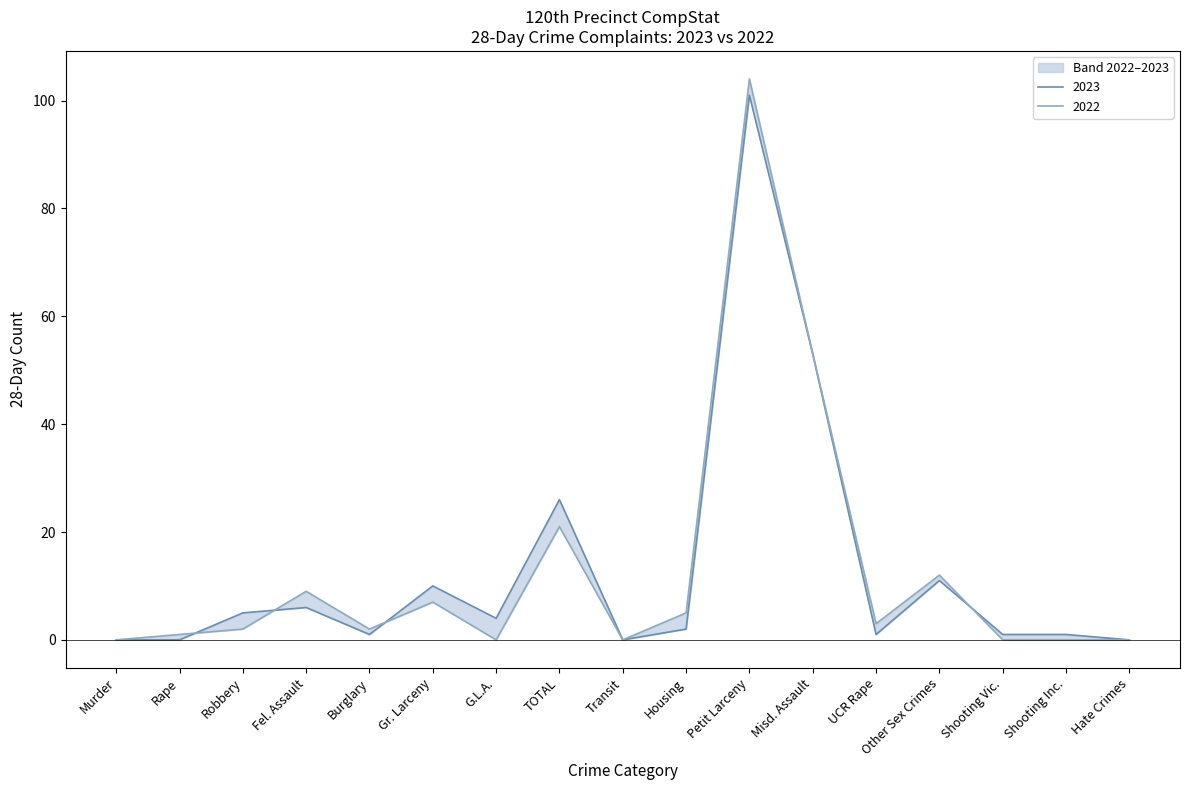

The value of 2022 at Robbery is 3. True or false?

False